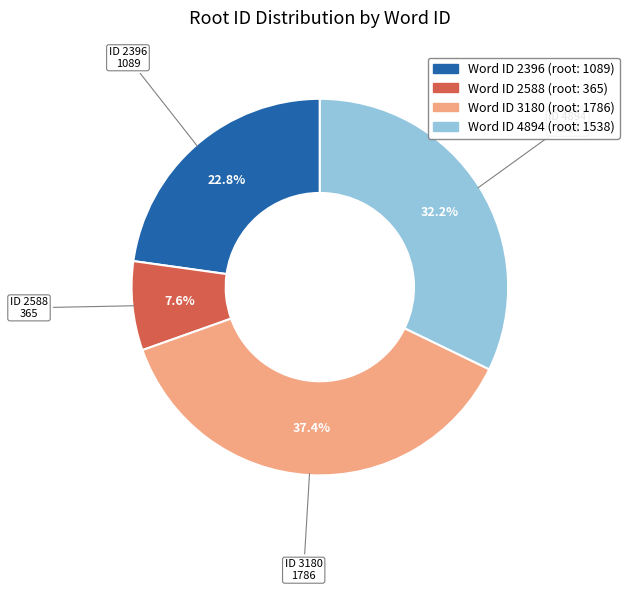

Does any single category account for the majority?

No